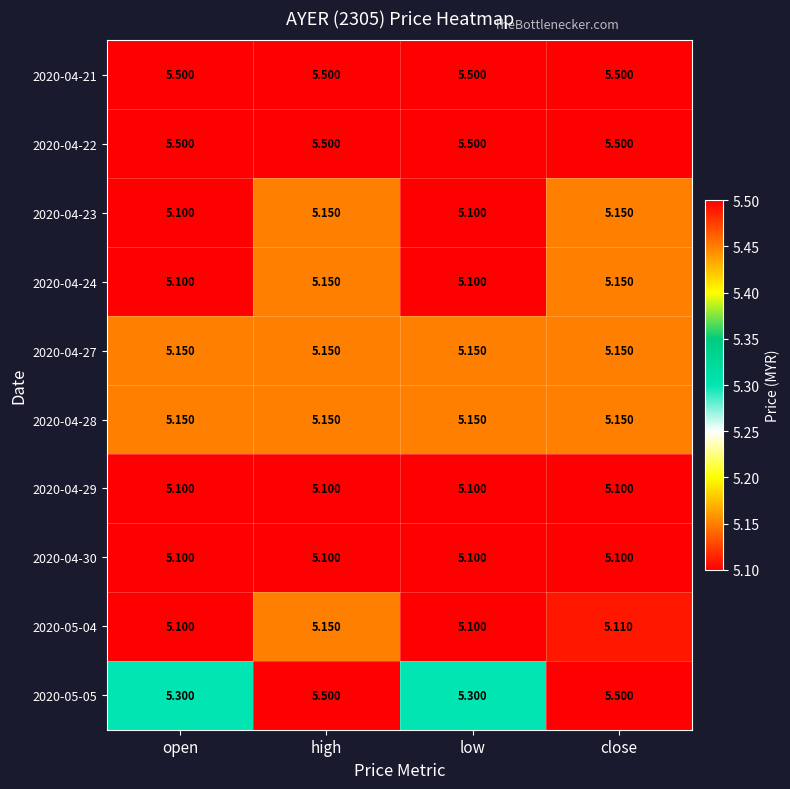

At which category is the sum across all series the highest?

high